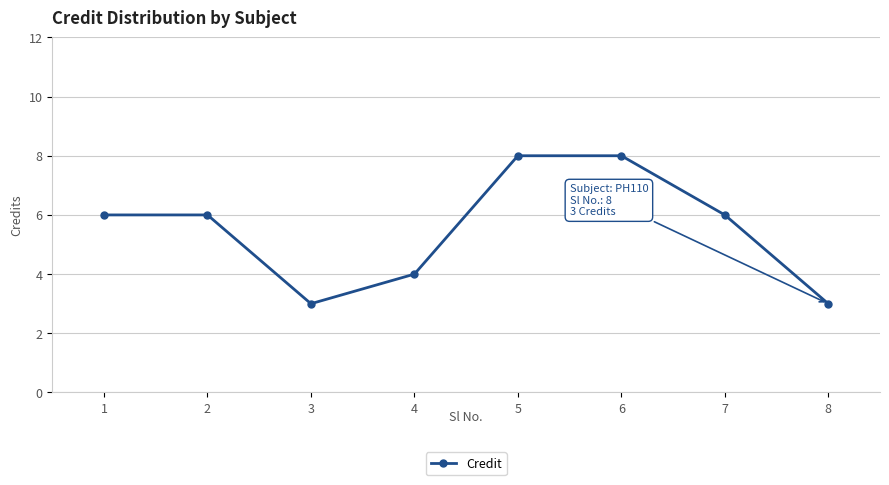

What is the greatest value displayed?

8